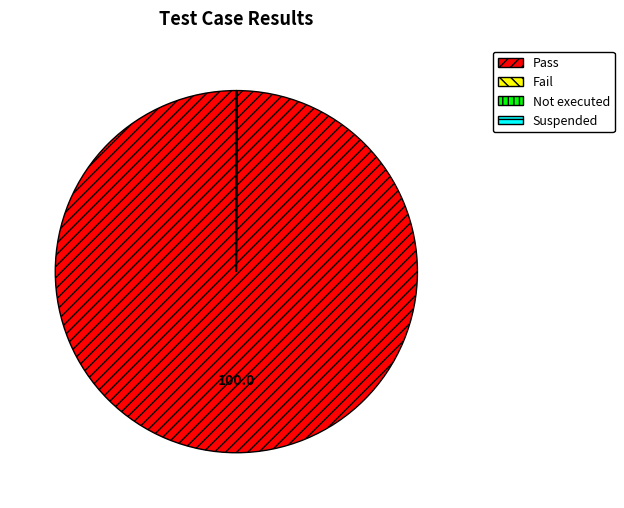

Which slice is the largest?

Pass